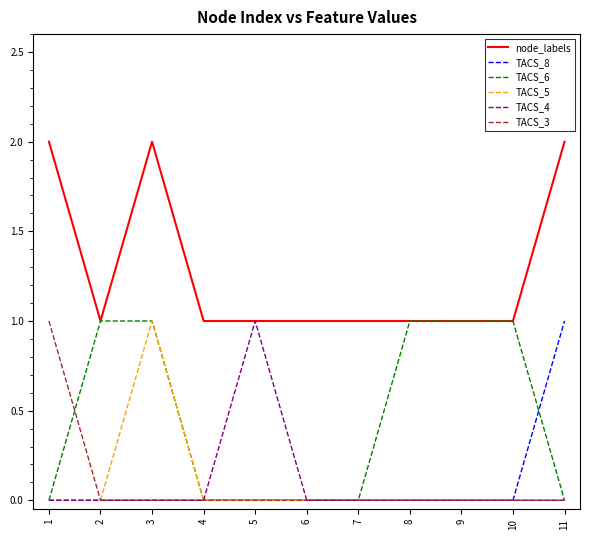

What is the difference between the highest and lowest values at 3?

2